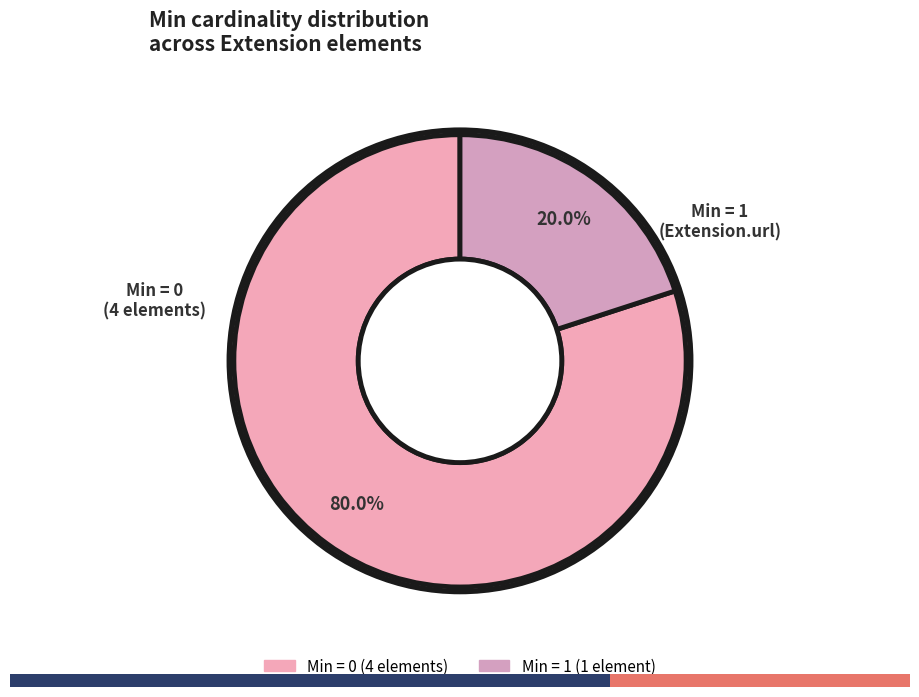

How many segments does this pie chart have?

2